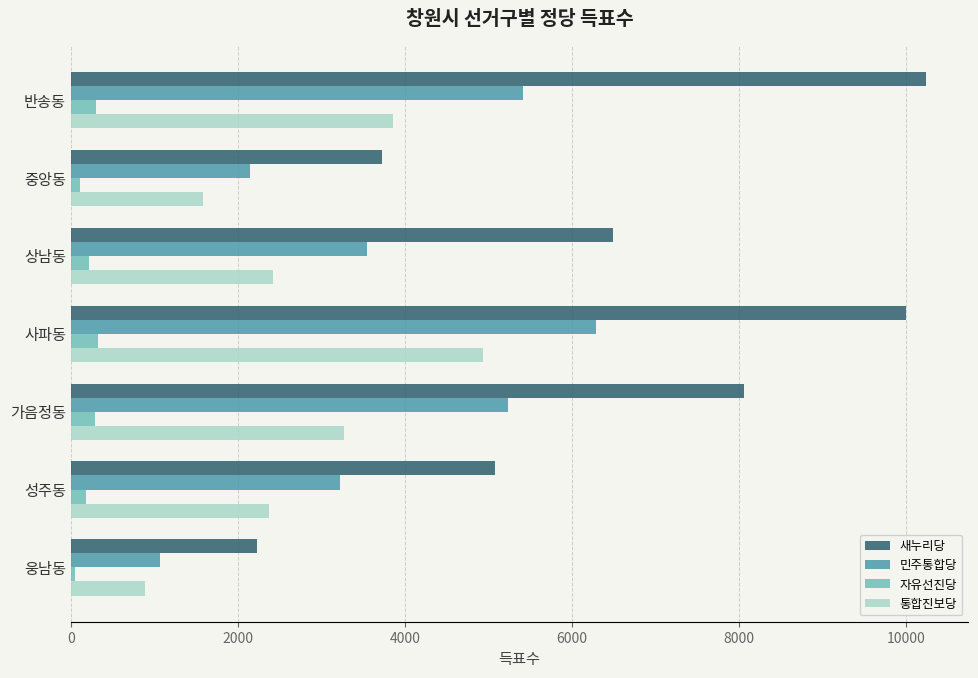

Rank the series by their maximum value, from highest to lowest.

새누리당, 민주통합당, 통합진보당, 자유선진당